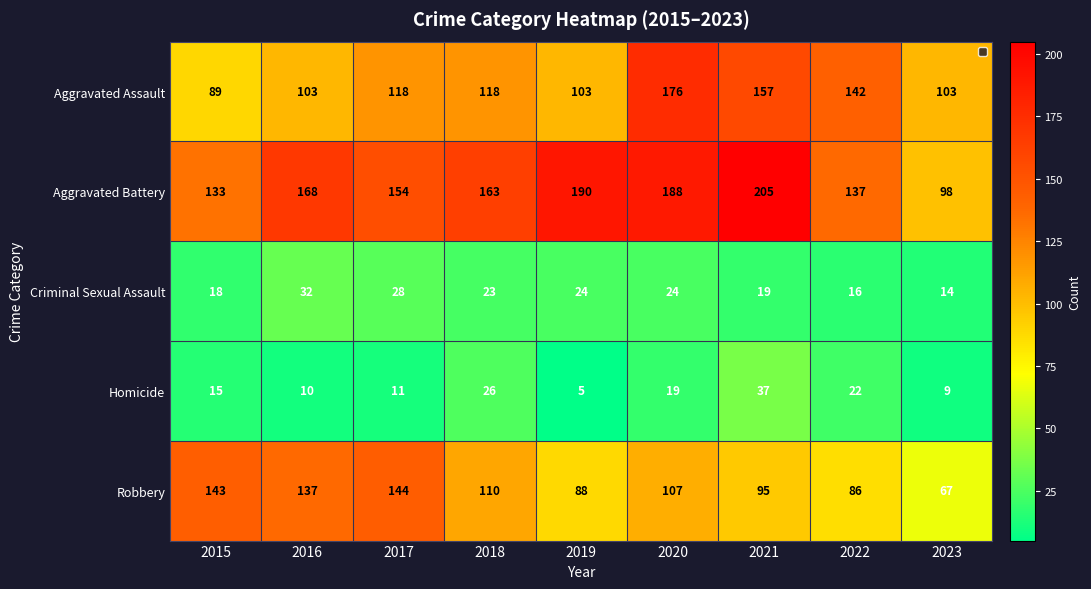

What value does the Aggravated Assault series have at 2023, to the nearest 5?

105